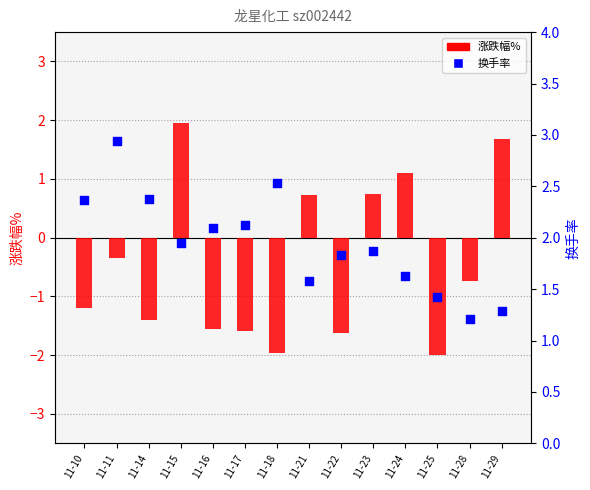

What are all the series names shown in the legend?

涨跌幅%, 换手率